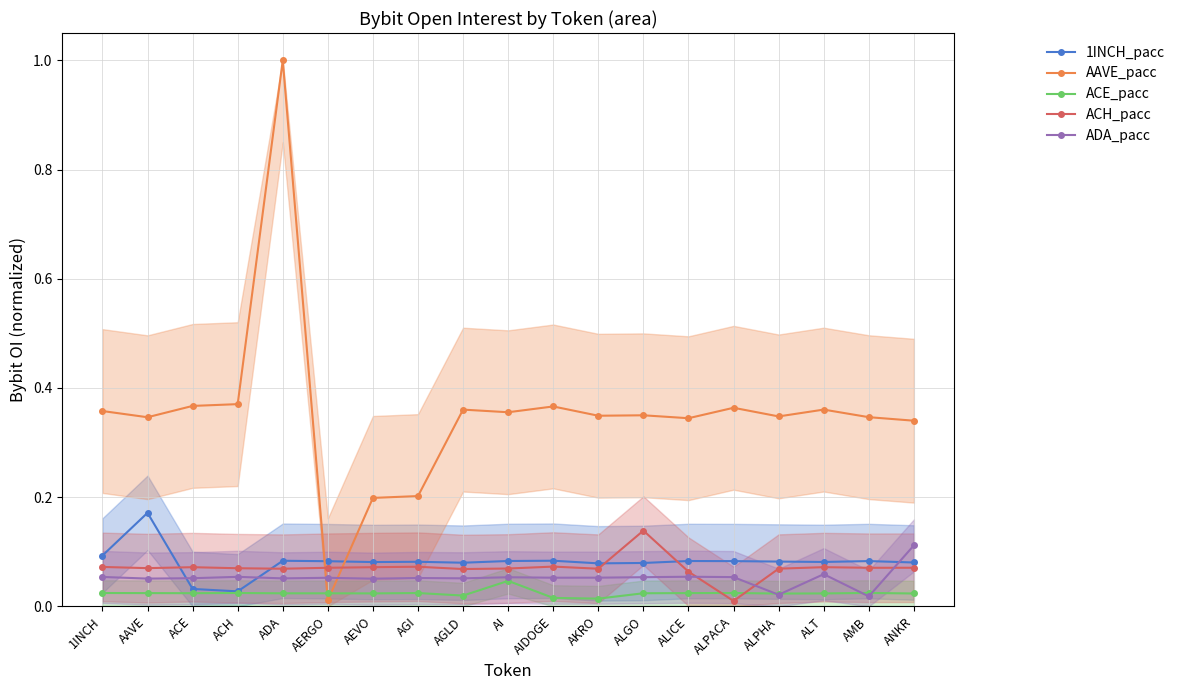

Reading right to left, extract all data points from this chart.

1INCH_pacc: ANKR=0.1	AMB=0.1	ALT=0.1	ALPHA=0.1	ALPACA=0.1	ALICE=0.1	ALGO=0.1	AKRO=0.1	AIDOGE=0.1	AI=0.1	AGLD=0.1	AGI=0.1	AEVO=0.1	AERGO=0.1	ADA=0.1	ACH=0.0	ACE=0.0	AAVE=0.2	1INCH=0.1
AAVE_pacc: ANKR=0.3	AMB=0.3	ALT=0.4	ALPHA=0.3	ALPACA=0.4	ALICE=0.3	ALGO=0.3	AKRO=0.3	AIDOGE=0.4	AI=0.4	AGLD=0.4	AGI=0.2	AEVO=0.2	AERGO=0.0	ADA=1.0	ACH=0.4	ACE=0.4	AAVE=0.3	1INCH=0.4
ACE_pacc: ANKR=0.0	AMB=0.0	ALT=0.0	ALPHA=0.0	ALPACA=0.0	ALICE=0.0	ALGO=0.0	AKRO=0.0	AIDOGE=0.0	AI=0.0	AGLD=0.0	AGI=0.0	AEVO=0.0	AERGO=0.0	ADA=0.0	ACH=0.0	ACE=0.0	AAVE=0.0	1INCH=0.0
ACH_pacc: ANKR=0.1	AMB=0.1	ALT=0.1	ALPHA=0.1	ALPACA=0.0	ALICE=0.1	ALGO=0.1	AKRO=0.1	AIDOGE=0.1	AI=0.1	AGLD=0.1	AGI=0.1	AEVO=0.1	AERGO=0.1	ADA=0.1	ACH=0.1	ACE=0.1	AAVE=0.1	1INCH=0.1
ADA_pacc: ANKR=0.1	AMB=0.0	ALT=0.1	ALPHA=0.0	ALPACA=0.1	ALICE=0.1	ALGO=0.1	AKRO=0.1	AIDOGE=0.1	AI=0.1	AGLD=0.1	AGI=0.1	AEVO=0.1	AERGO=0.1	ADA=0.1	ACH=0.1	ACE=0.1	AAVE=0.1	1INCH=0.1